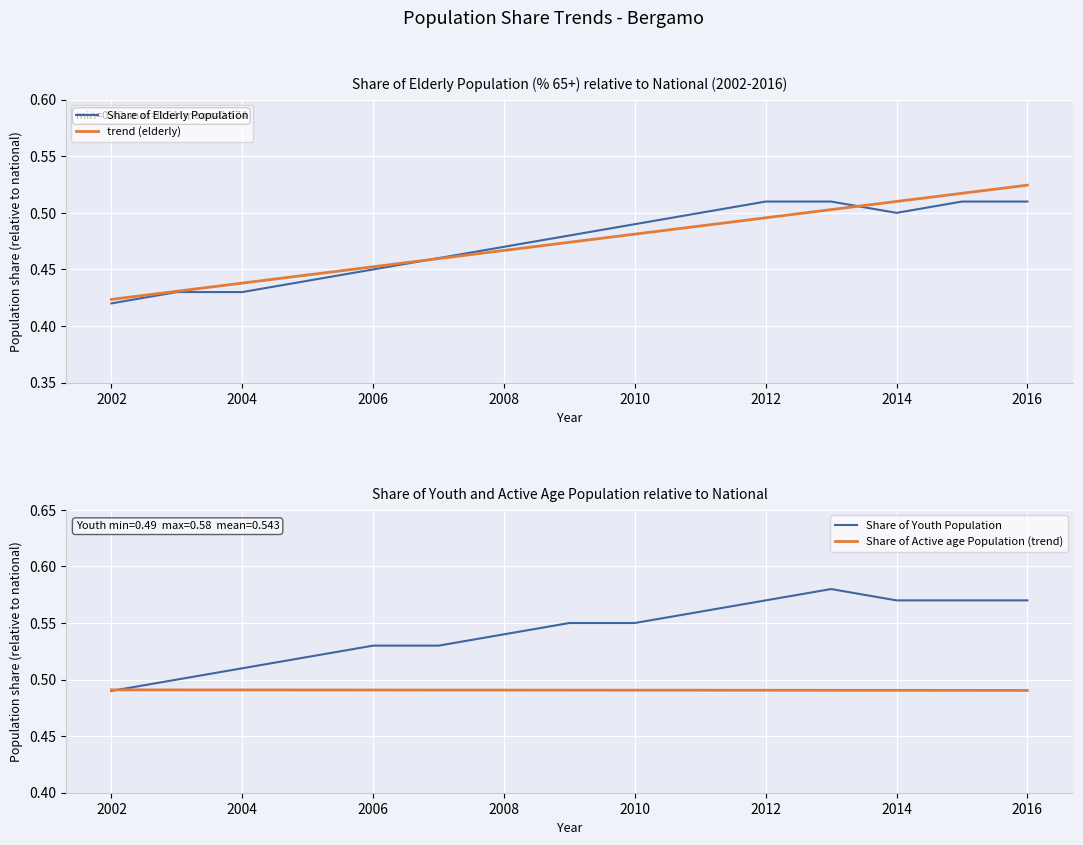

At which label is Share of Elderly Population closest to 0?

2002